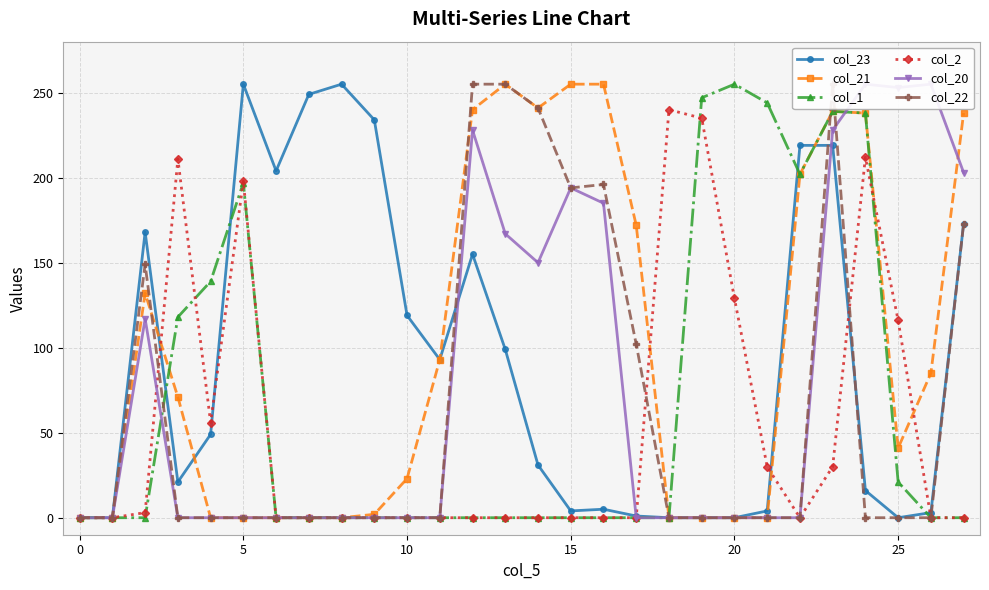

What is the sum of all col_1 values?

1900